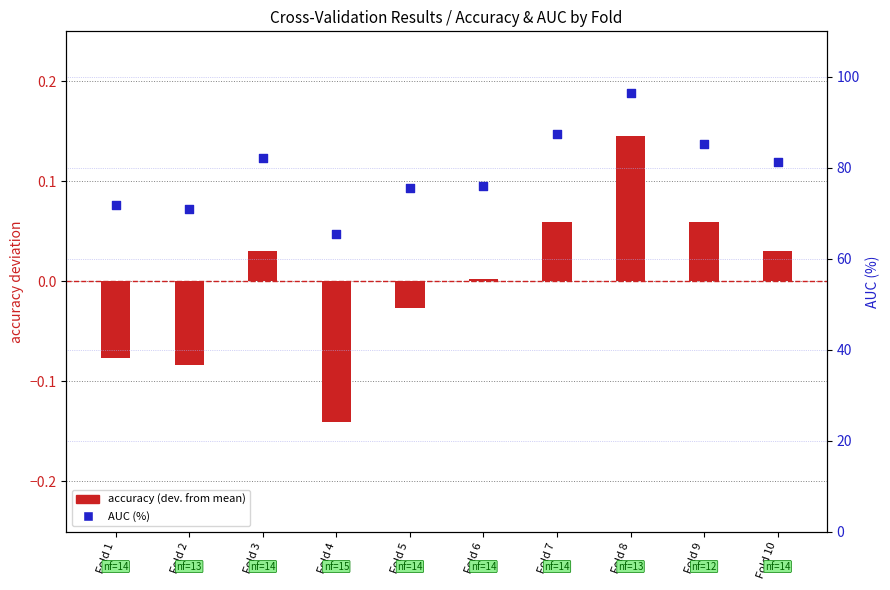

What is the total value across all series at Fold 7?

87.6